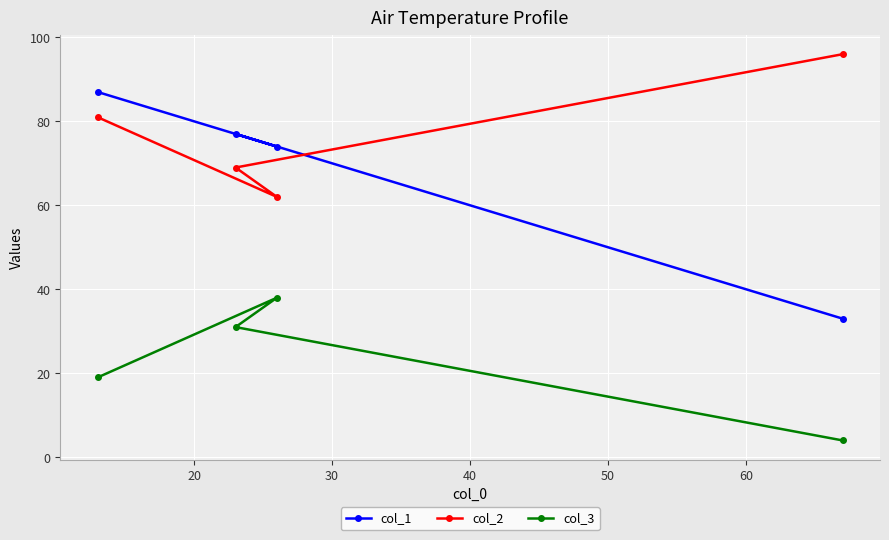

After their last crossing, which series has the higher values: col_1 or col_2?

col_2